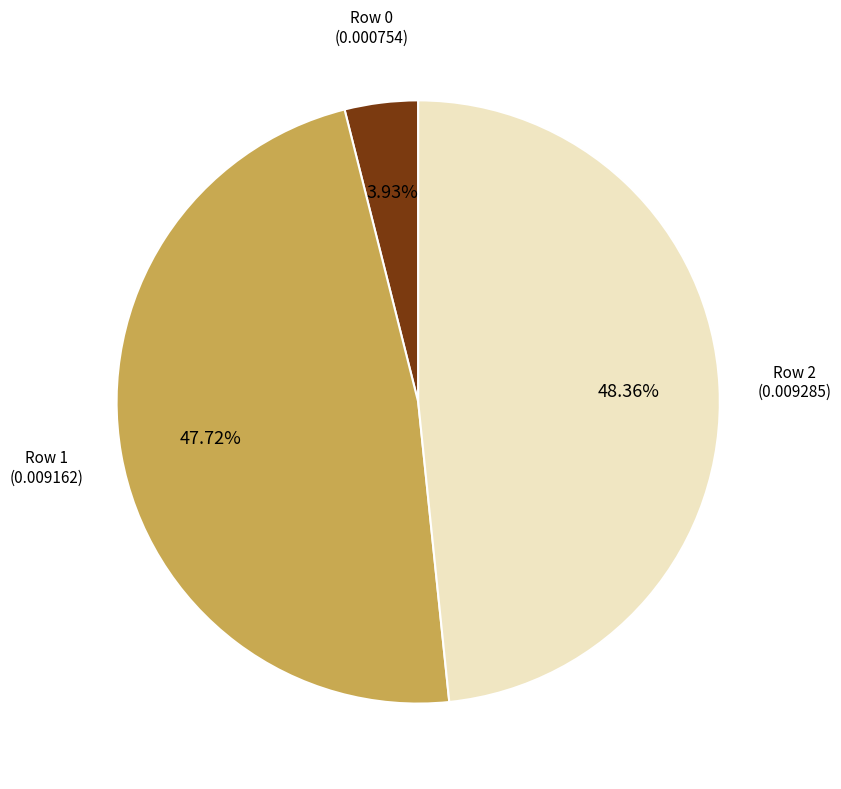

Is there any slice that represents more than half of the pie?

No